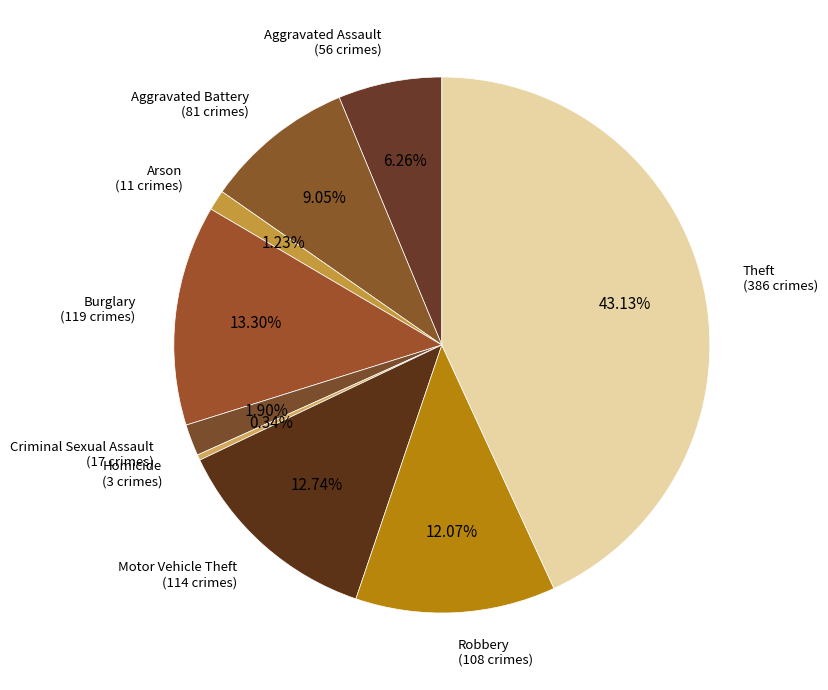

Rank the categories by value from highest to lowest.

Theft, Burglary, Motor Vehicle Theft, Robbery, Aggravated Battery, Aggravated Assault, Criminal Sexual Assault, Arson, Homicide